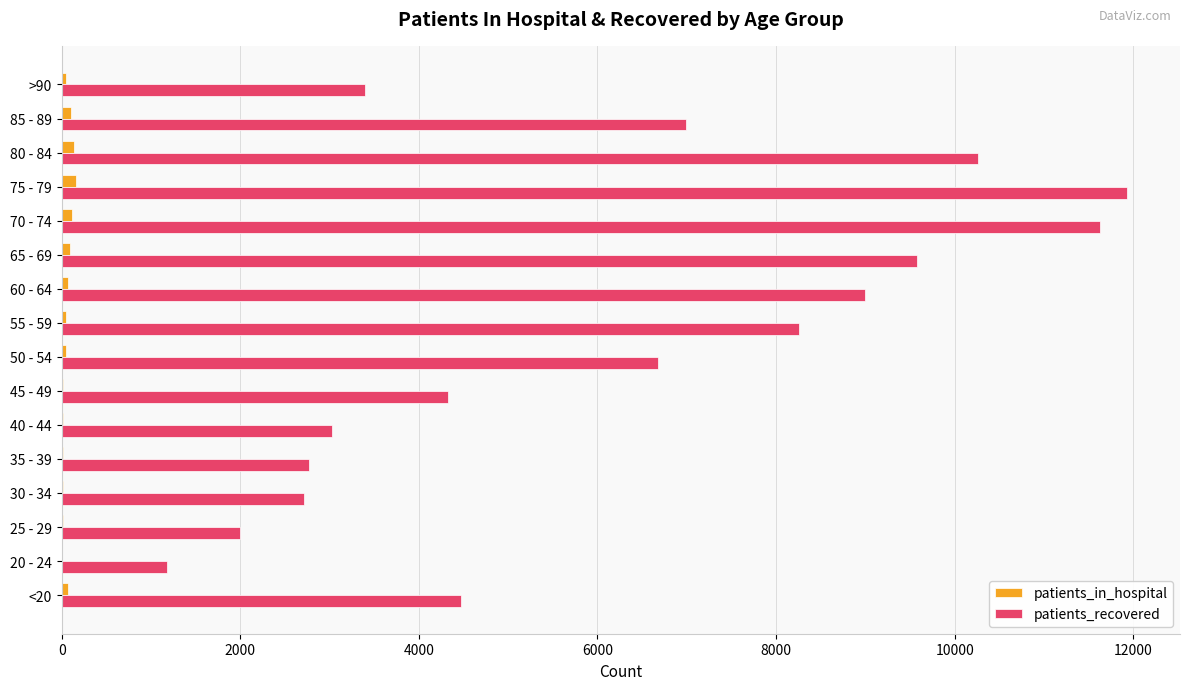

Where is patients_recovered nearest to the value 6553?

50 - 54